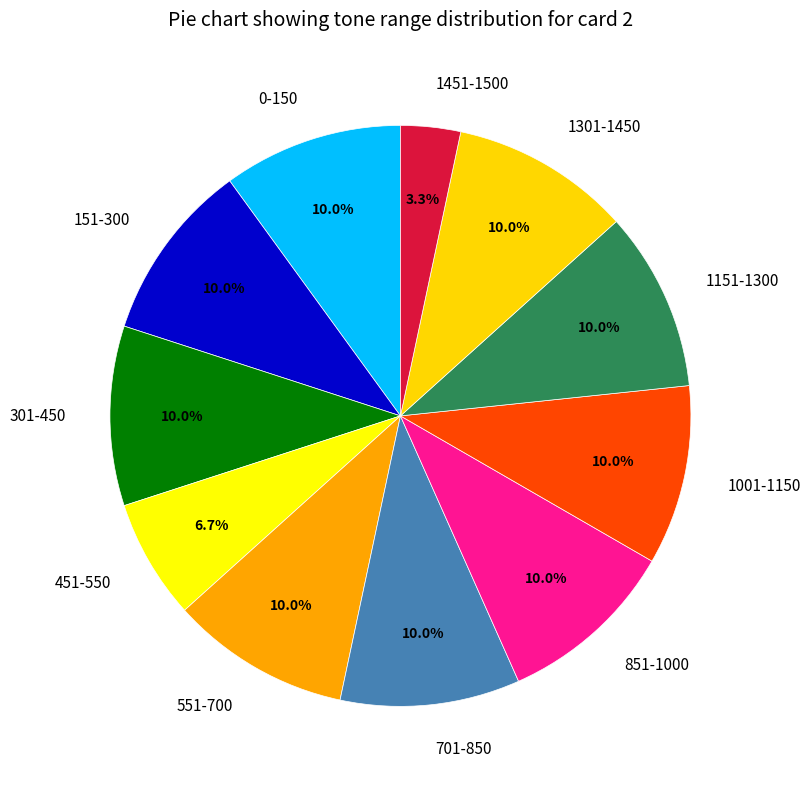

What is the total percentage of 1151-1300 and 151-300?

20.0%